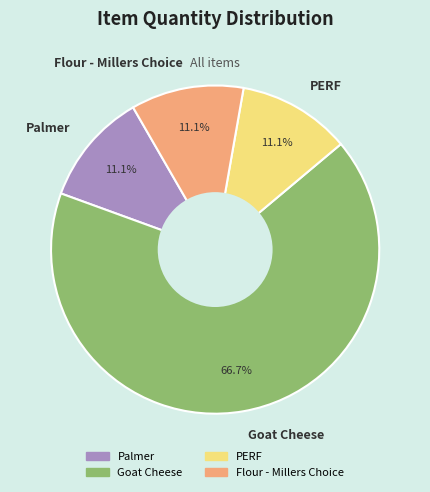

What is the majority slice?

Goat Cheese